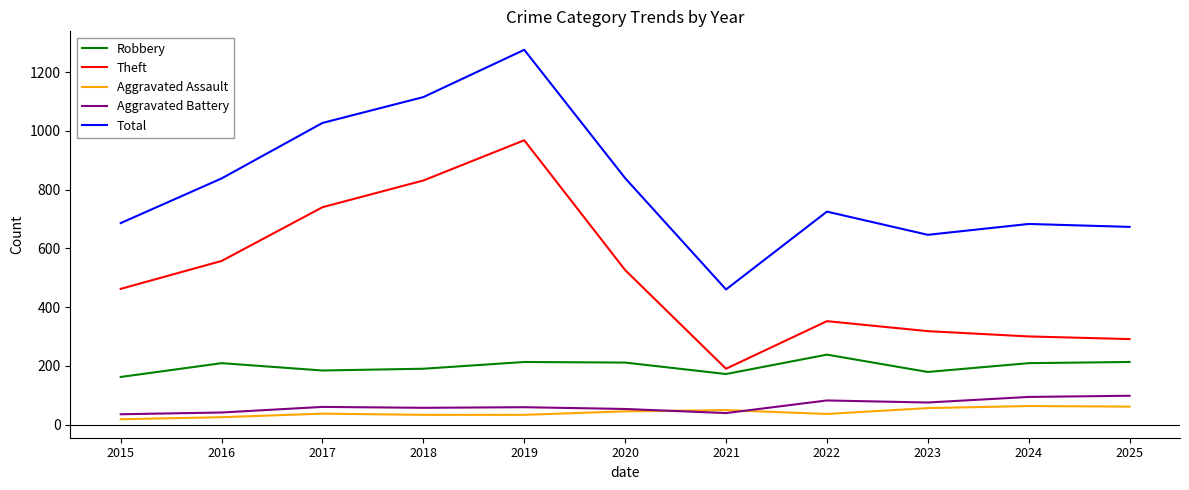

What is the minimum value shown in the chart?

18